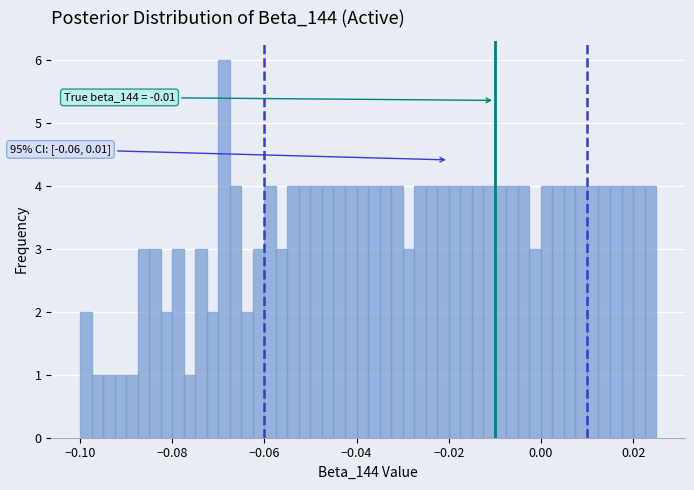

Read against the x-axis, roughly where is the centre of the tallest bar?

-0.068